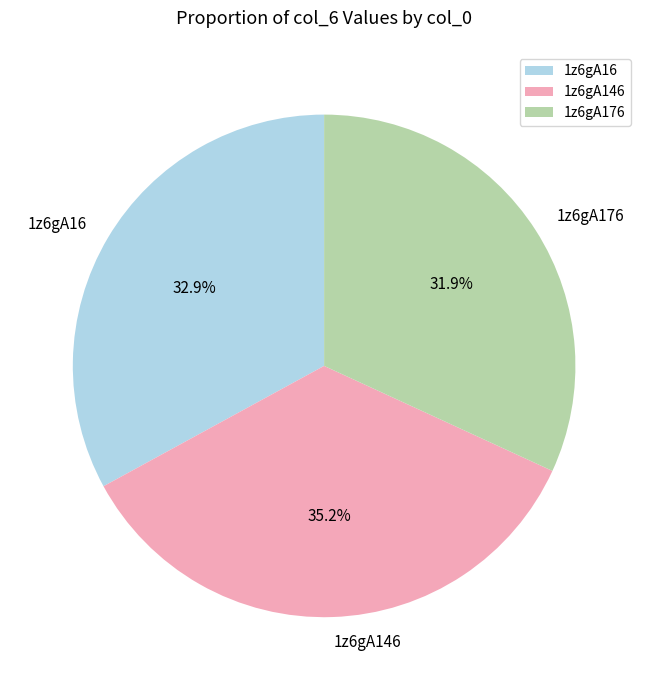

Does 1z6gA146 represent more than half of the total?

No